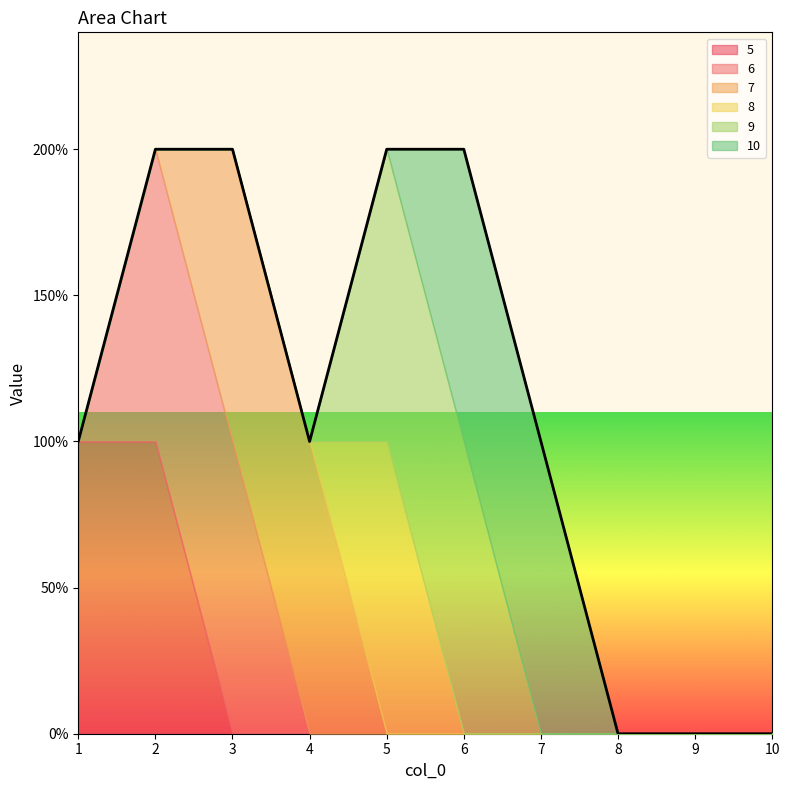

At which category is the sum across all series the highest?

2